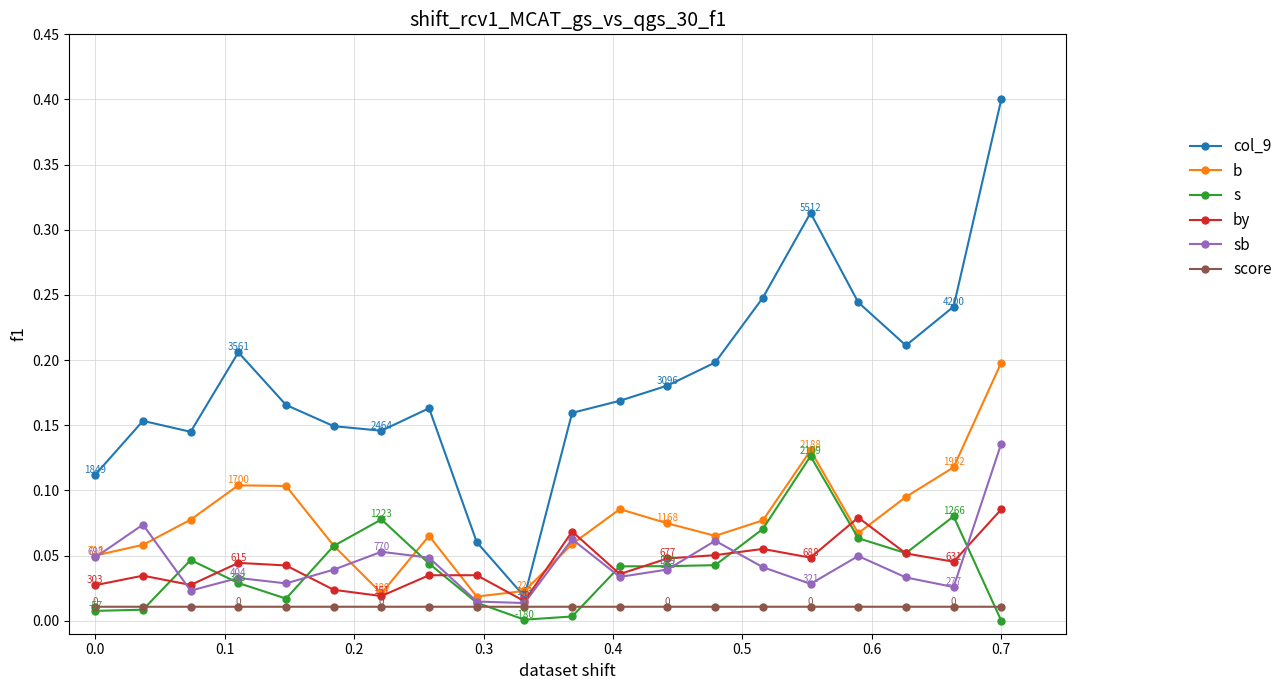

How many lines are shown in the chart?

6